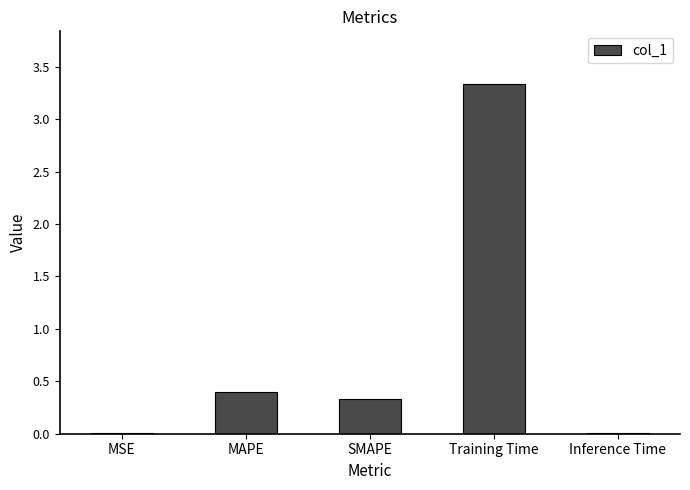

Is it true that the value at Training Time is 2.2?

False